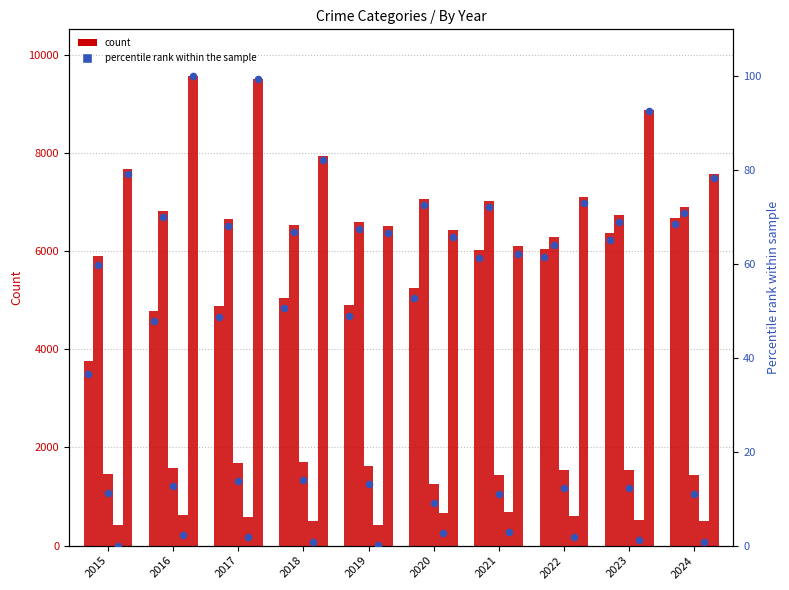

What is the change in value from 2015 to 2022?

+24.9